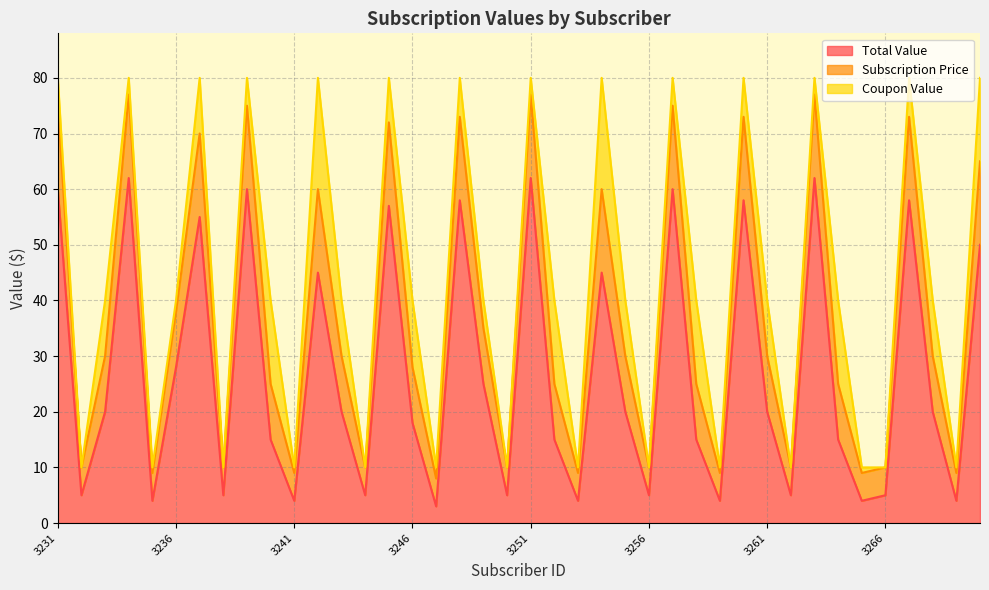

What is the value of the Total Value point at the 27th from the left?

60